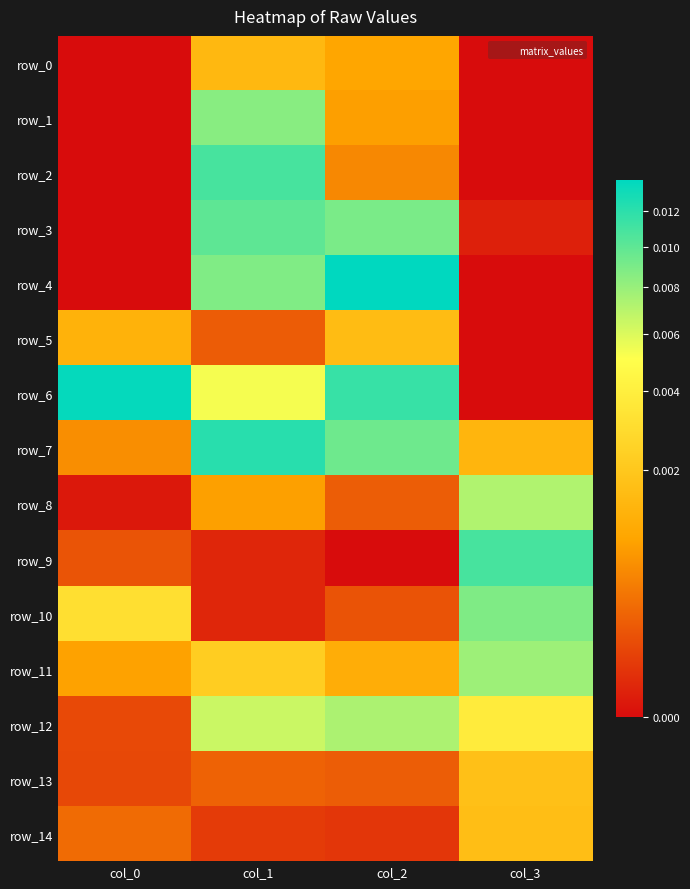

Which series has the largest range (max minus min)?

row_4